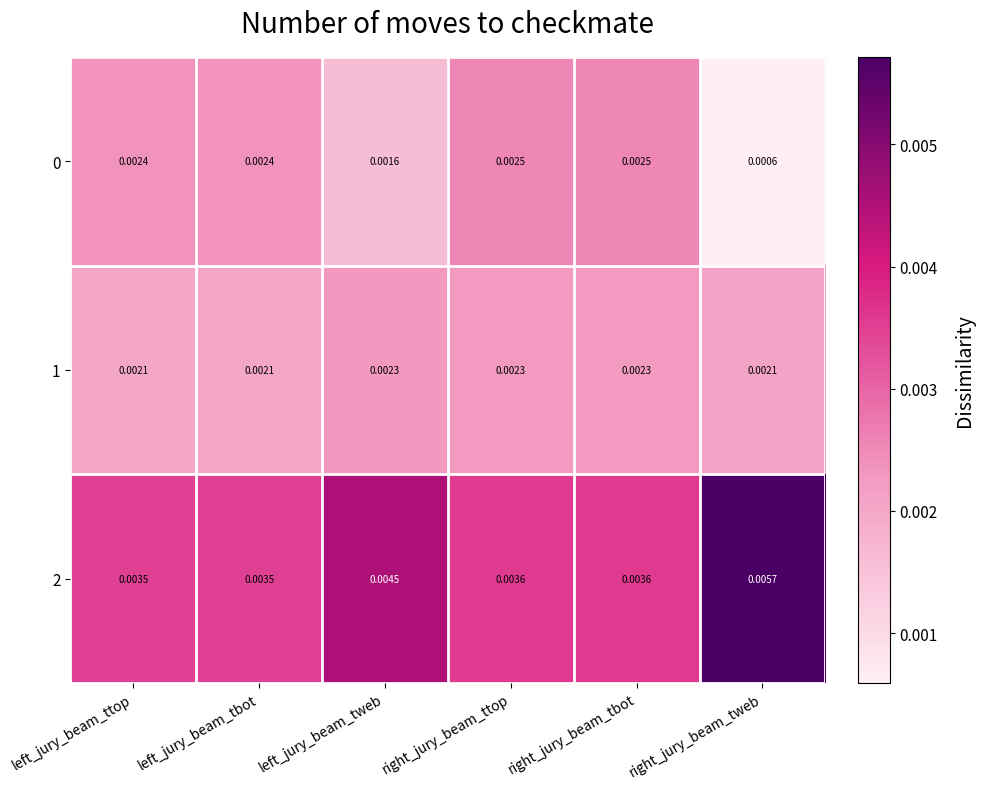

How many series are shown in this chart?

3